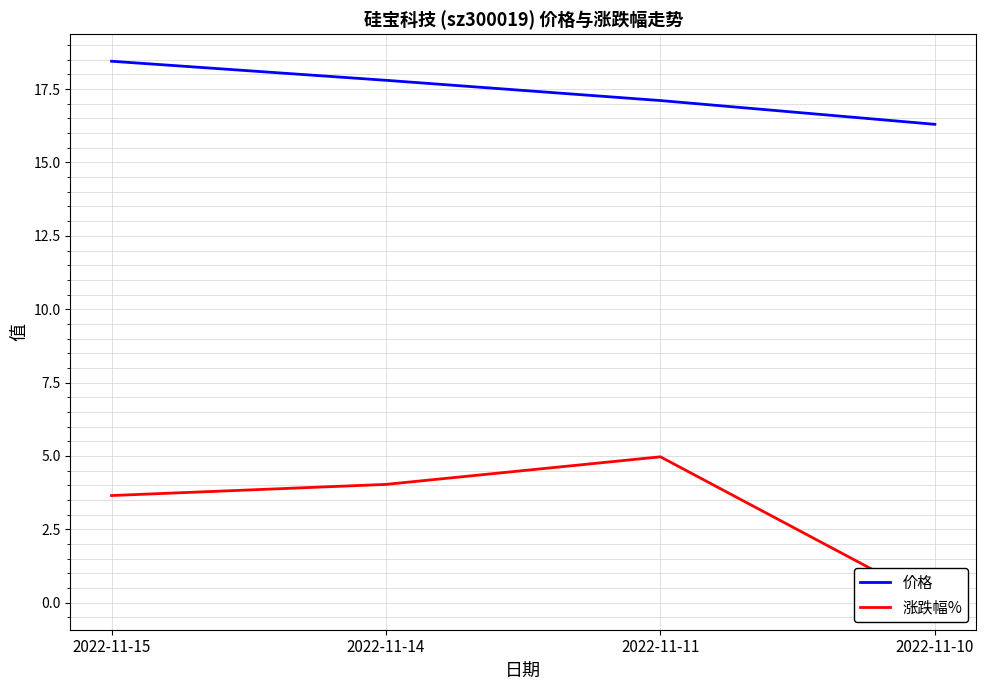

True or false: 涨跌幅% and 价格 cross at least once.

False